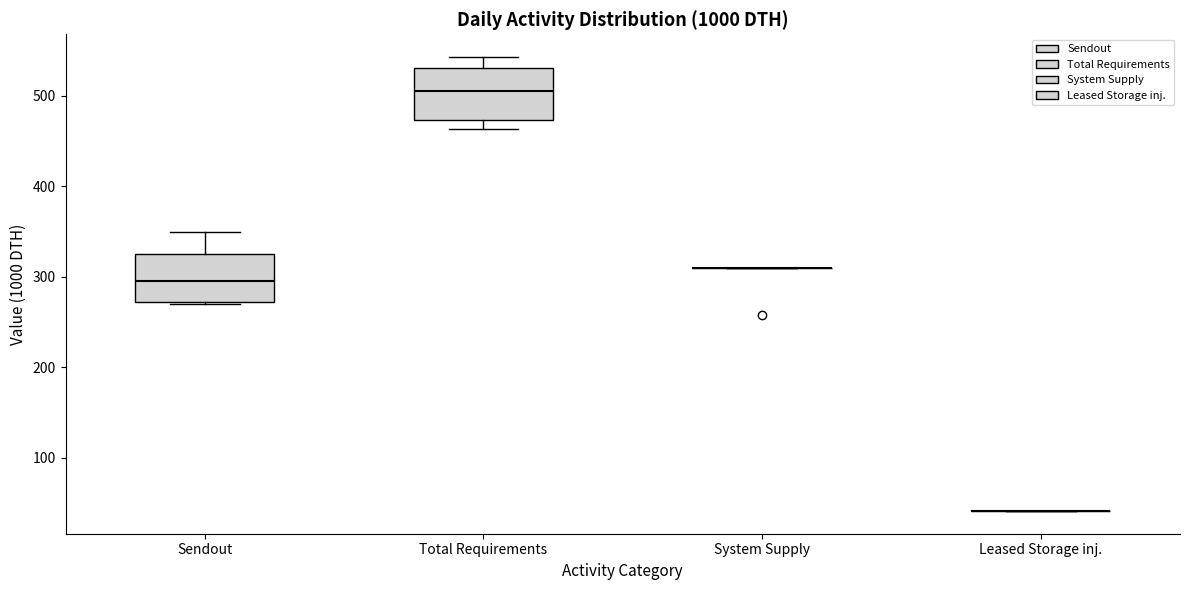

Where does the upper whisker of the box for Total Requirements end on the y-axis? The values are not printed on the chart, so give them approximately, as read against the axis.

540